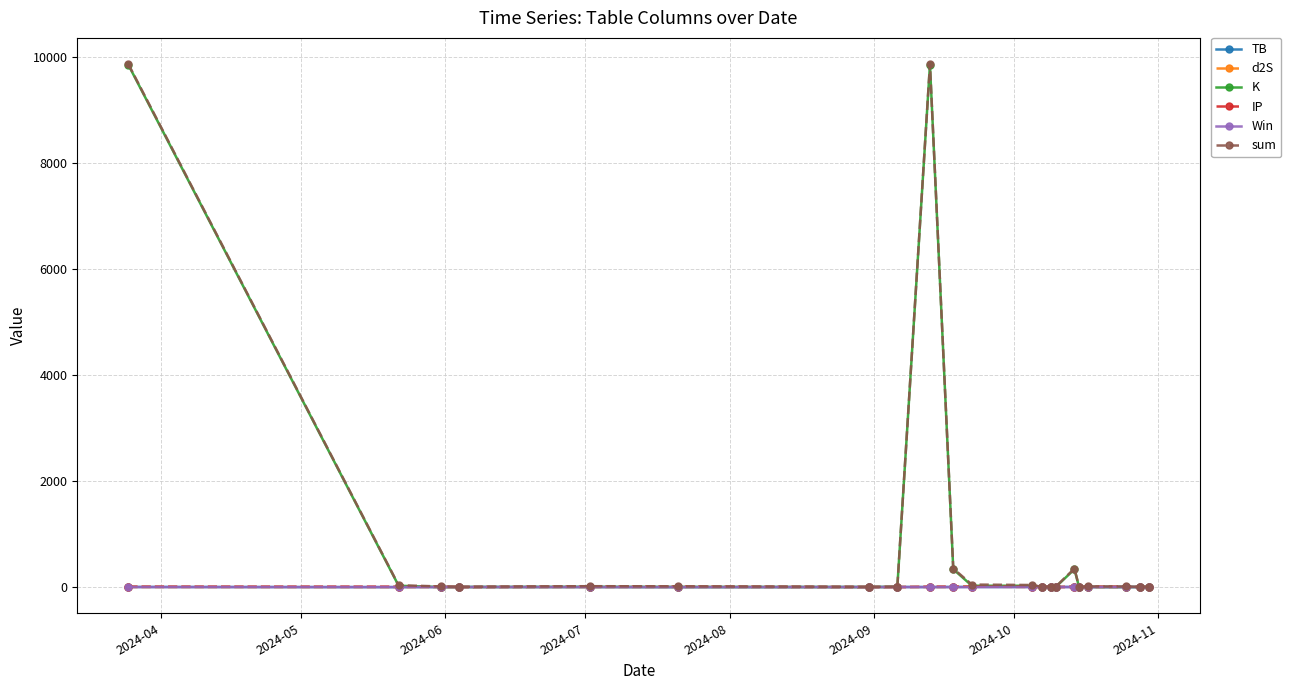

How many values in the IP series exceed 8?

14